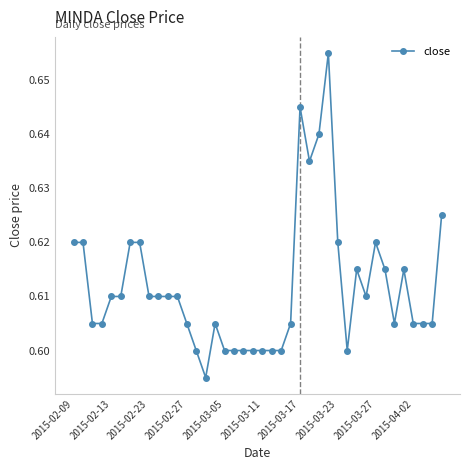

What is the sum of all values?

24.5